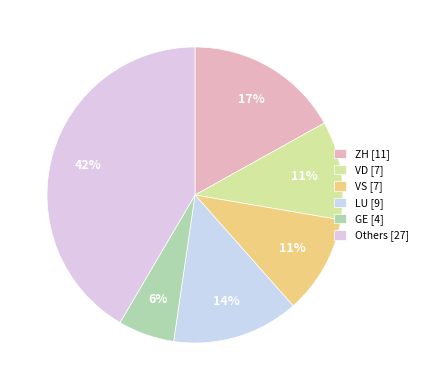

Count the number of slices in the pie.

6